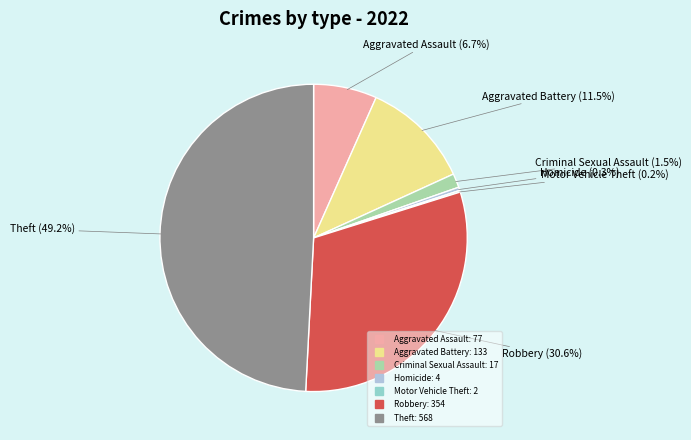

What is the largest slice in the pie chart?

Theft